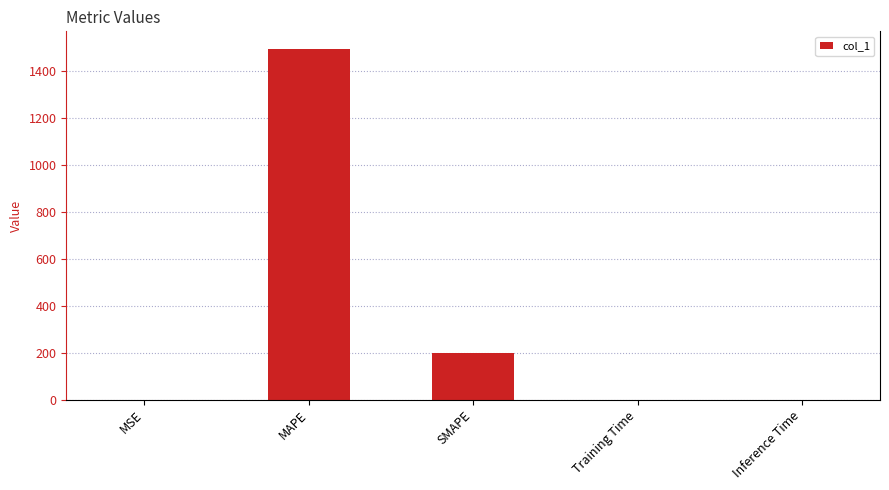

The value at MAPE is 1495.3. True or false?

True